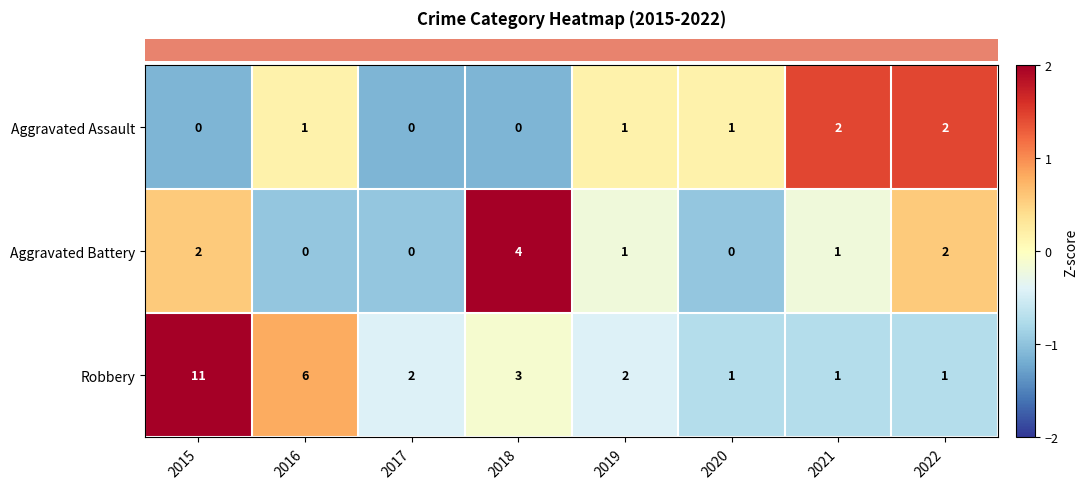

What is the difference between the maximum and second lowest values in the Aggravated Battery series?

4